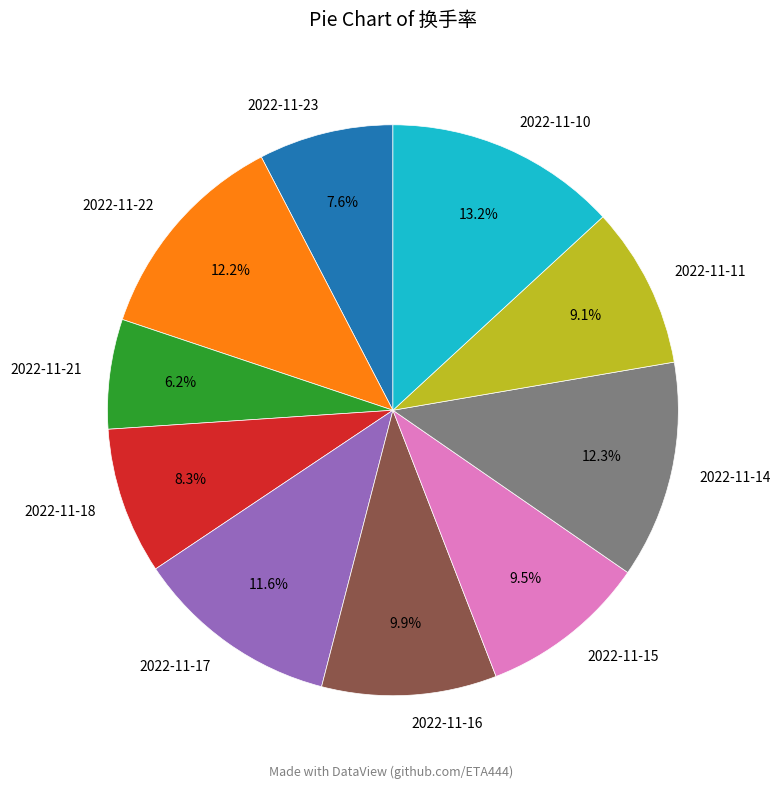

Count the number of slices in the pie.

10